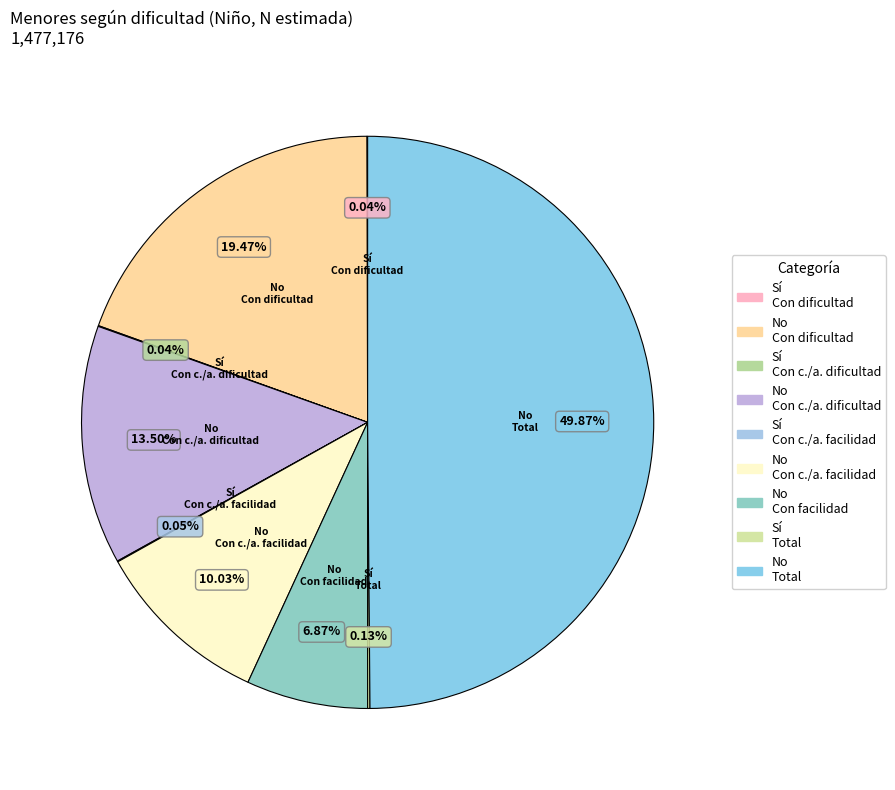

Approximately how many times larger is the value at No Con dificultad compared to No Total?

0.4